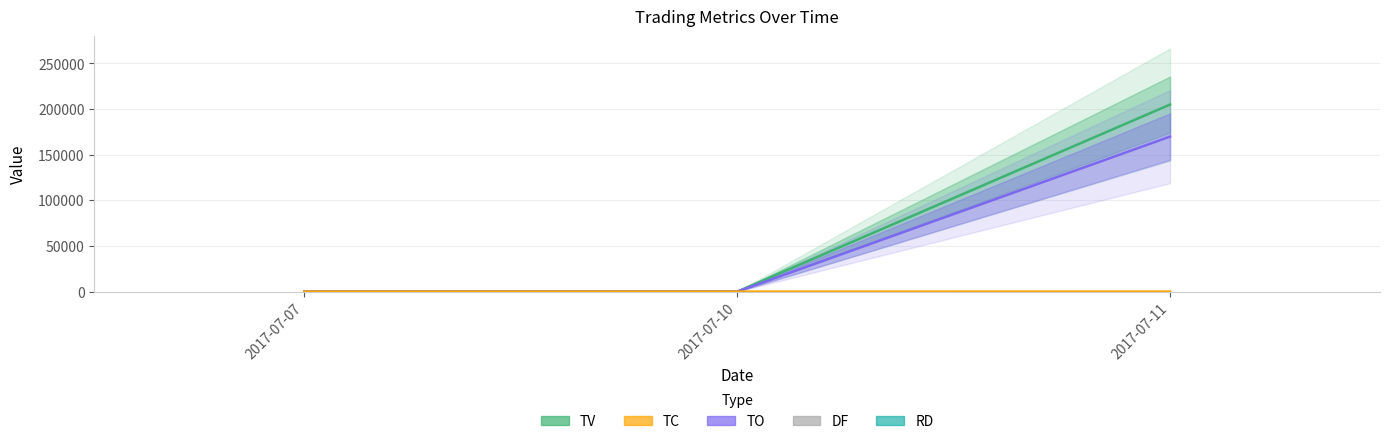

At which label does TO reach its peak?

2017-07-11